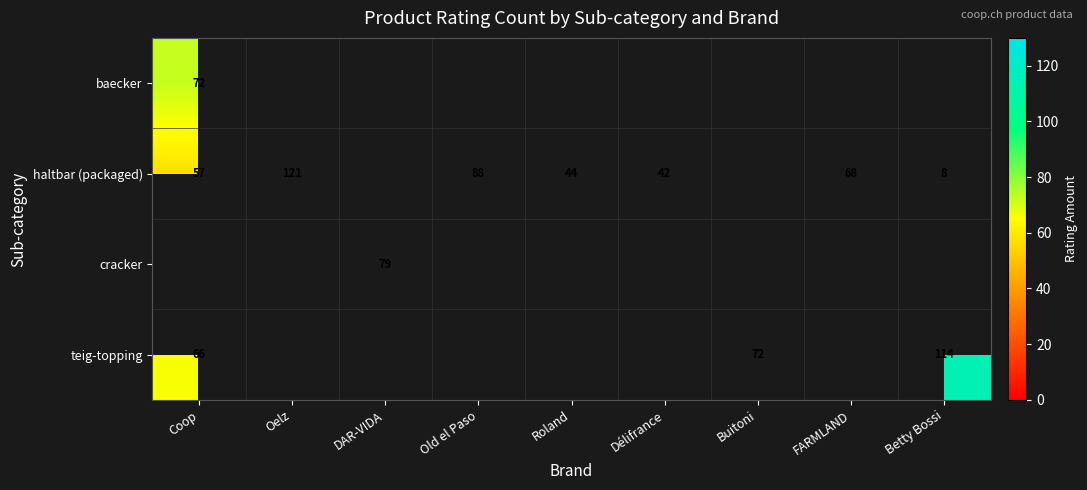

What is the sum of the haltbar (packaged) values at Old el Paso and Roland?

132.0